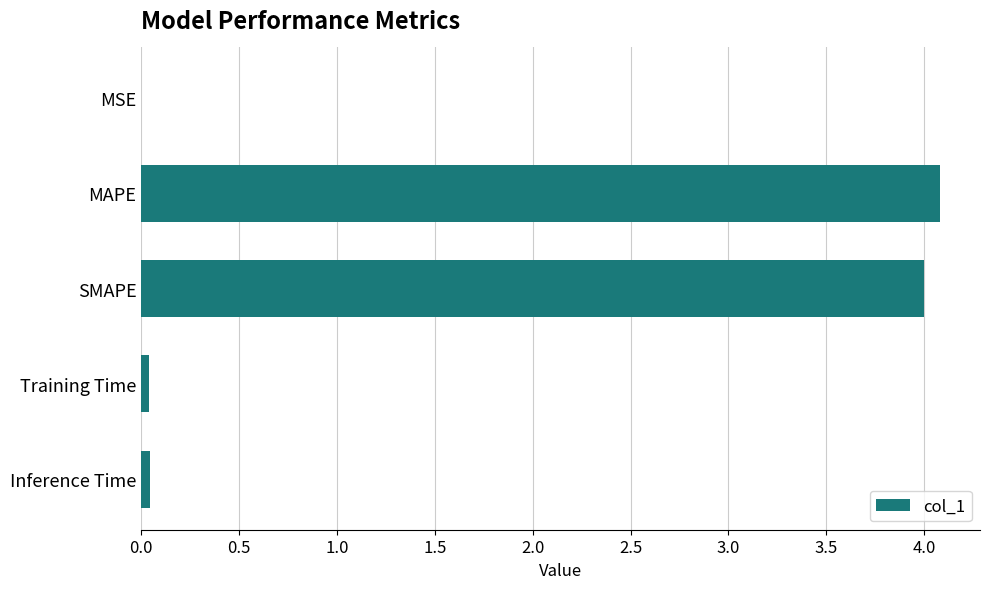

Are the bars grouped side by side (vs. stacked)?

No